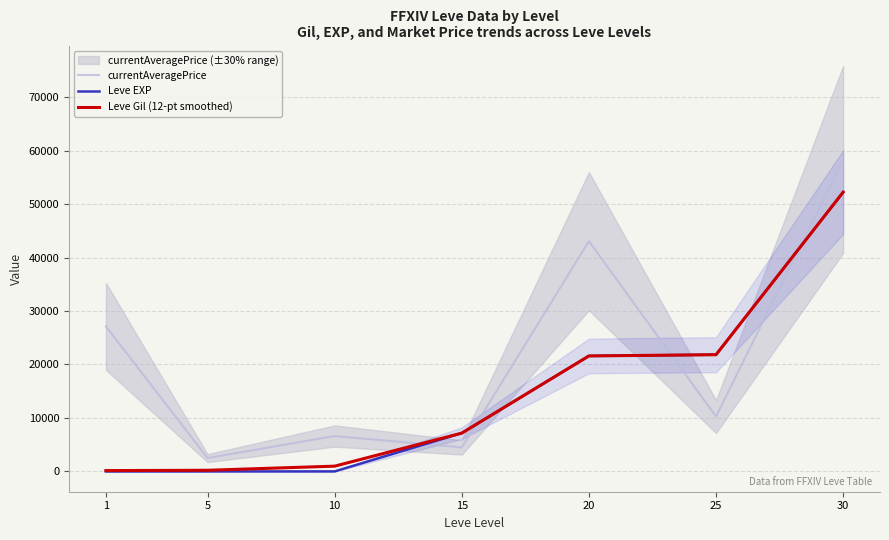

What is the approximate value of Leve EXP at 30?

52220.0